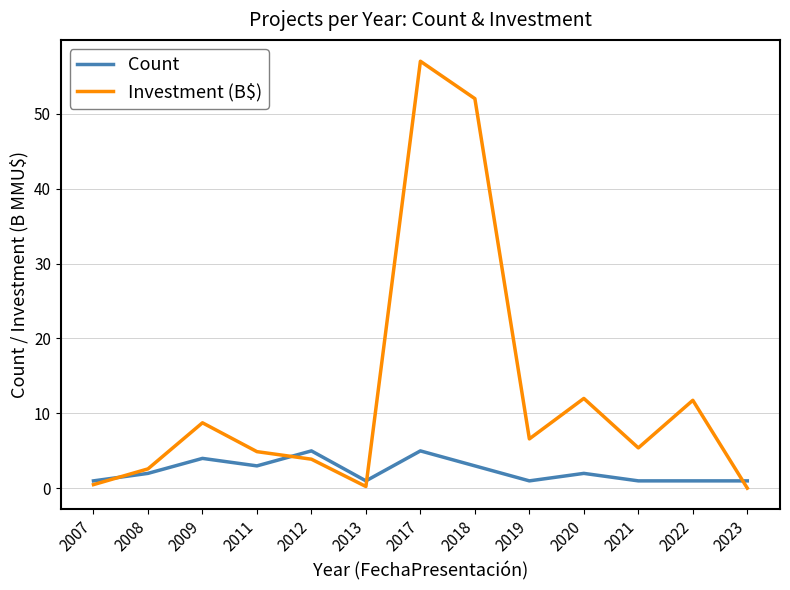

Which label corresponds to the largest value in the chart?

2017